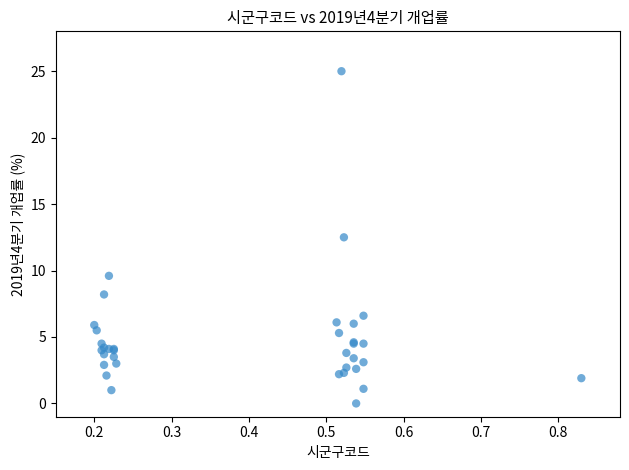

What Y value in the scatter plot is closest to 12?

12.5